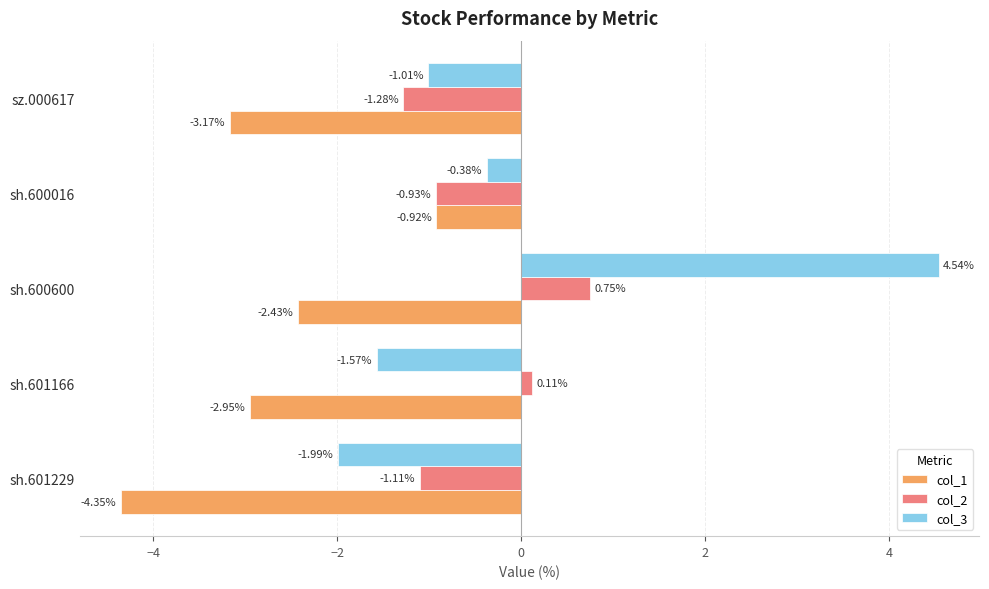

Which series has the largest total across all categories?

col_3